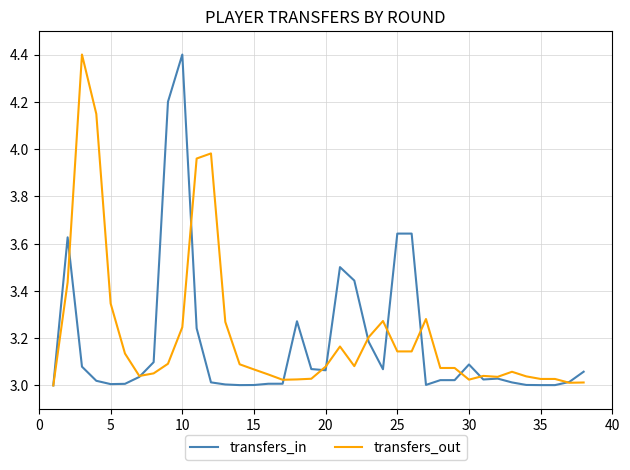

What is the maximum value shown in the chart?

4.4